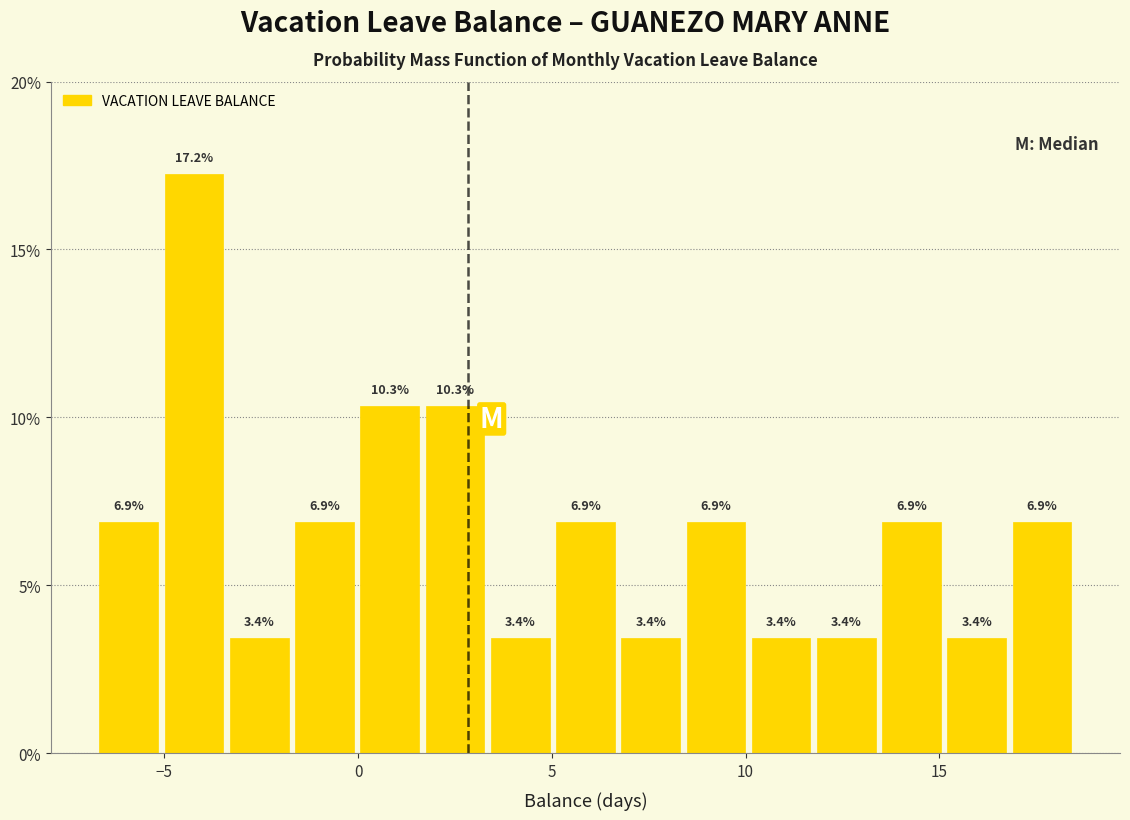

Read against the x-axis, roughly where is the centre of the tallest bar?

-4.0